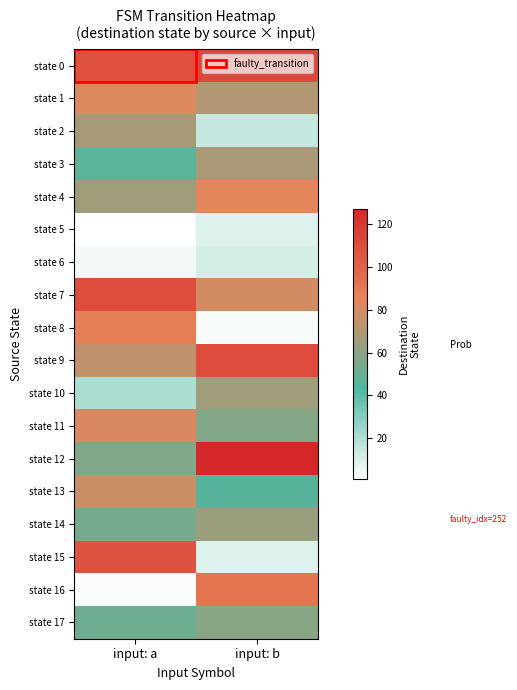

At which category is the sum across all series the highest?

input: a